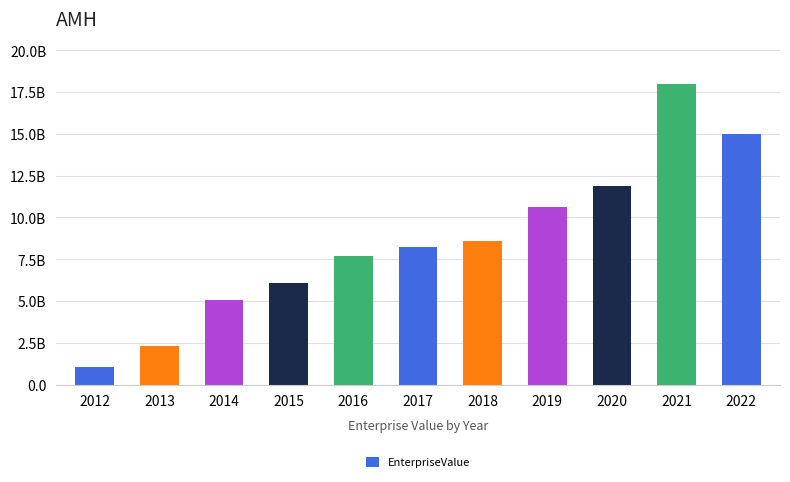

Are the bars horizontal?

No